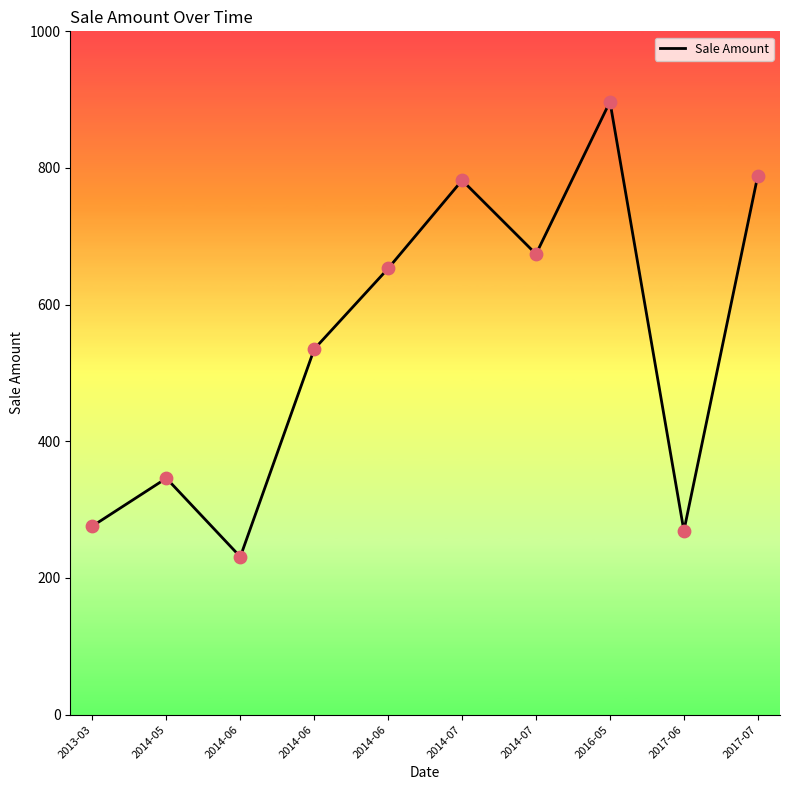

Between 2016-05 and 2014-07, which is larger?

2016-05